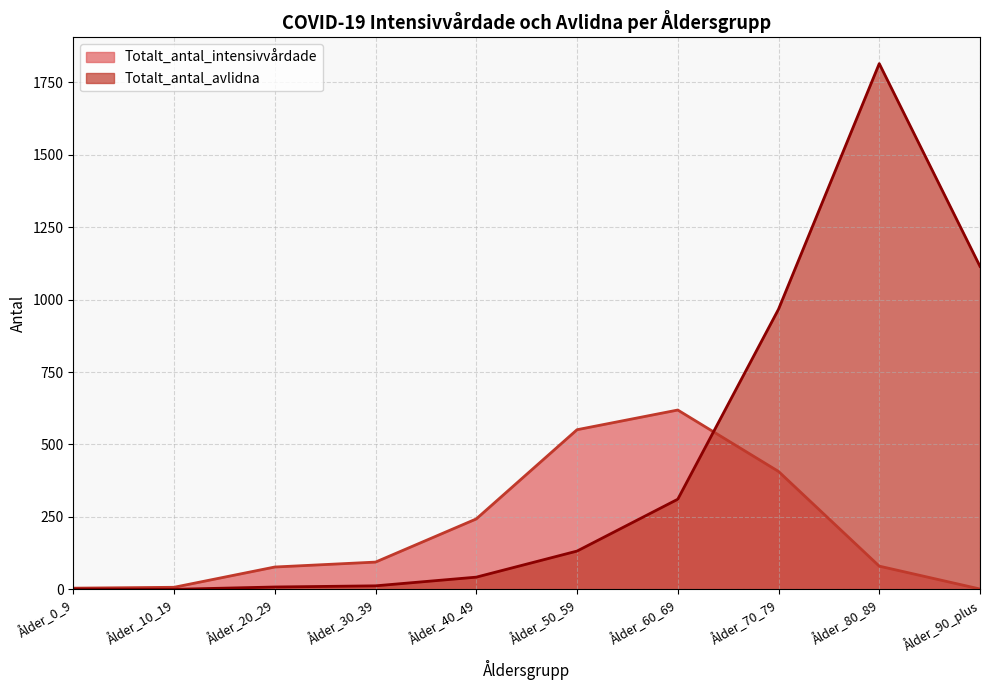

Is it true that Totalt_antal_intensivvårdade equals 1 at Ålder_90_plus?

False